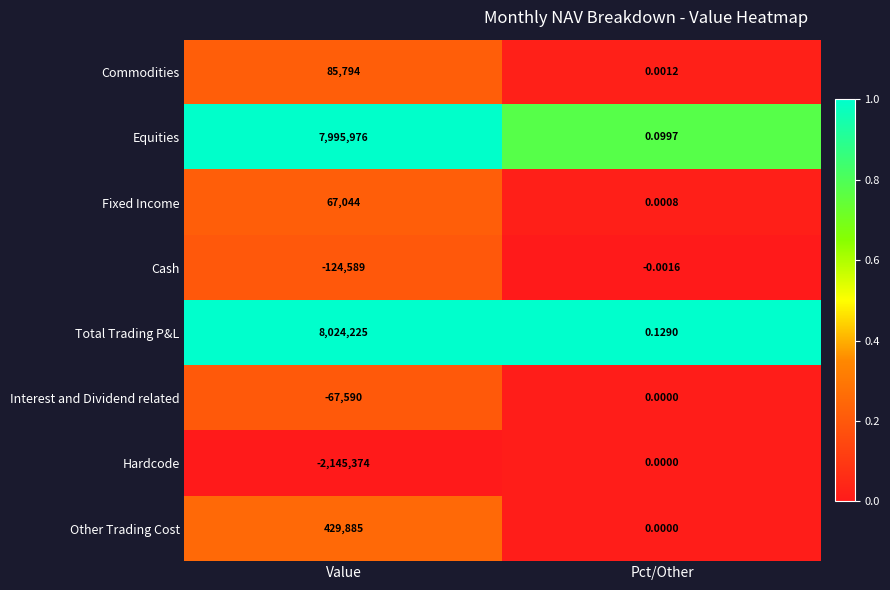

Which series has the largest total across all categories?

Total Trading P&L